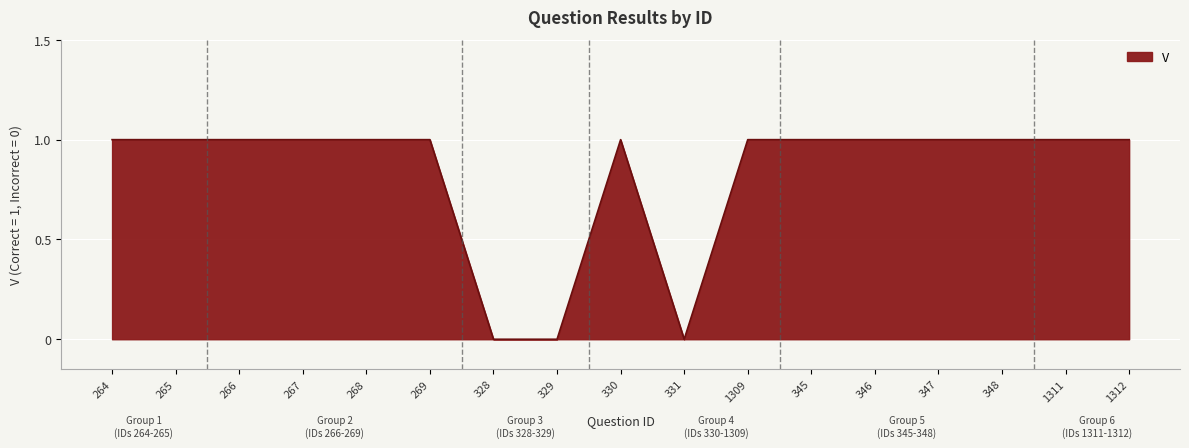

What position from the left is 346?

13